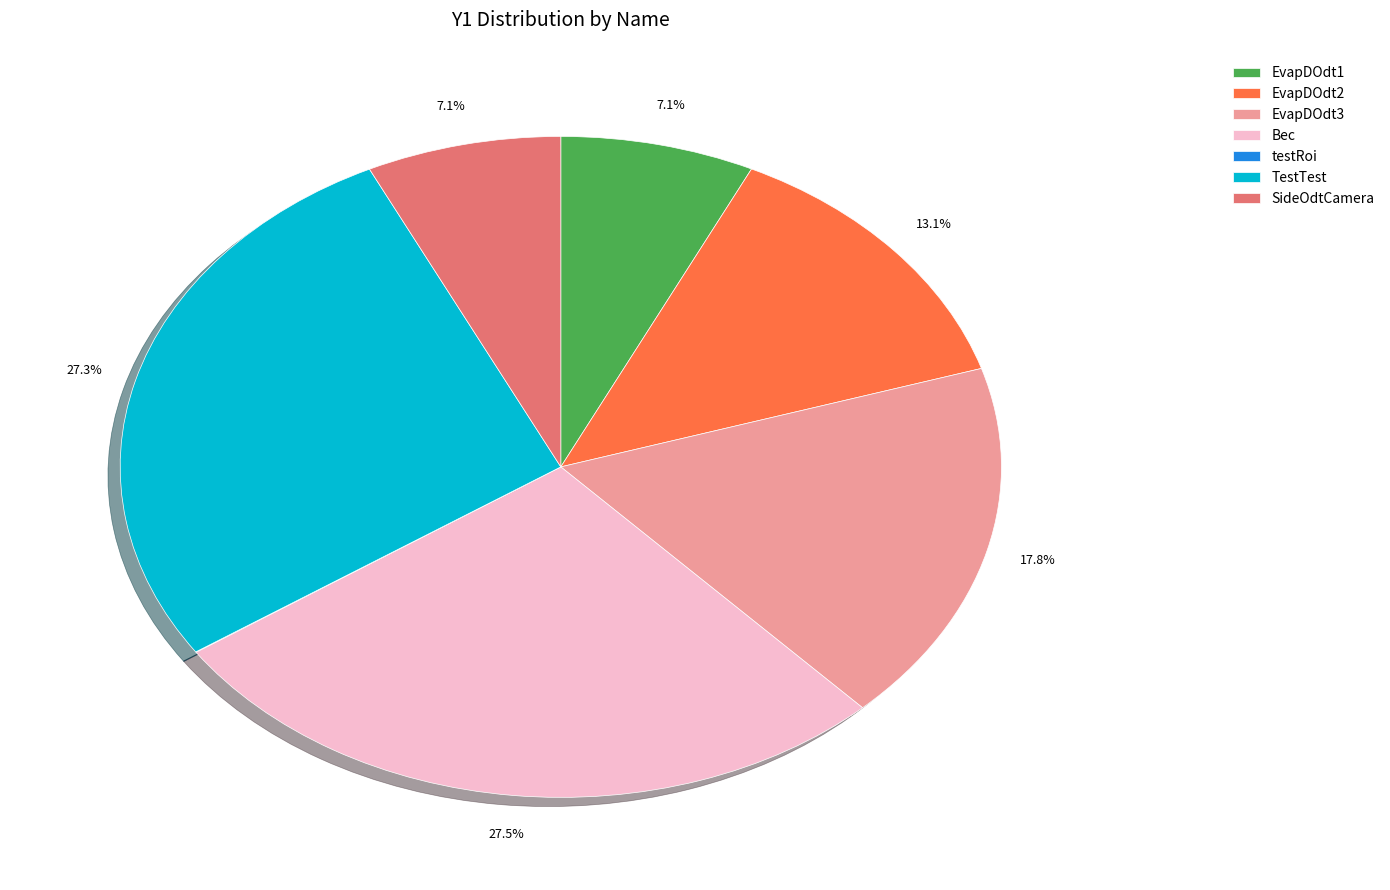

Is EvapDOdt2 the majority of the pie?

No